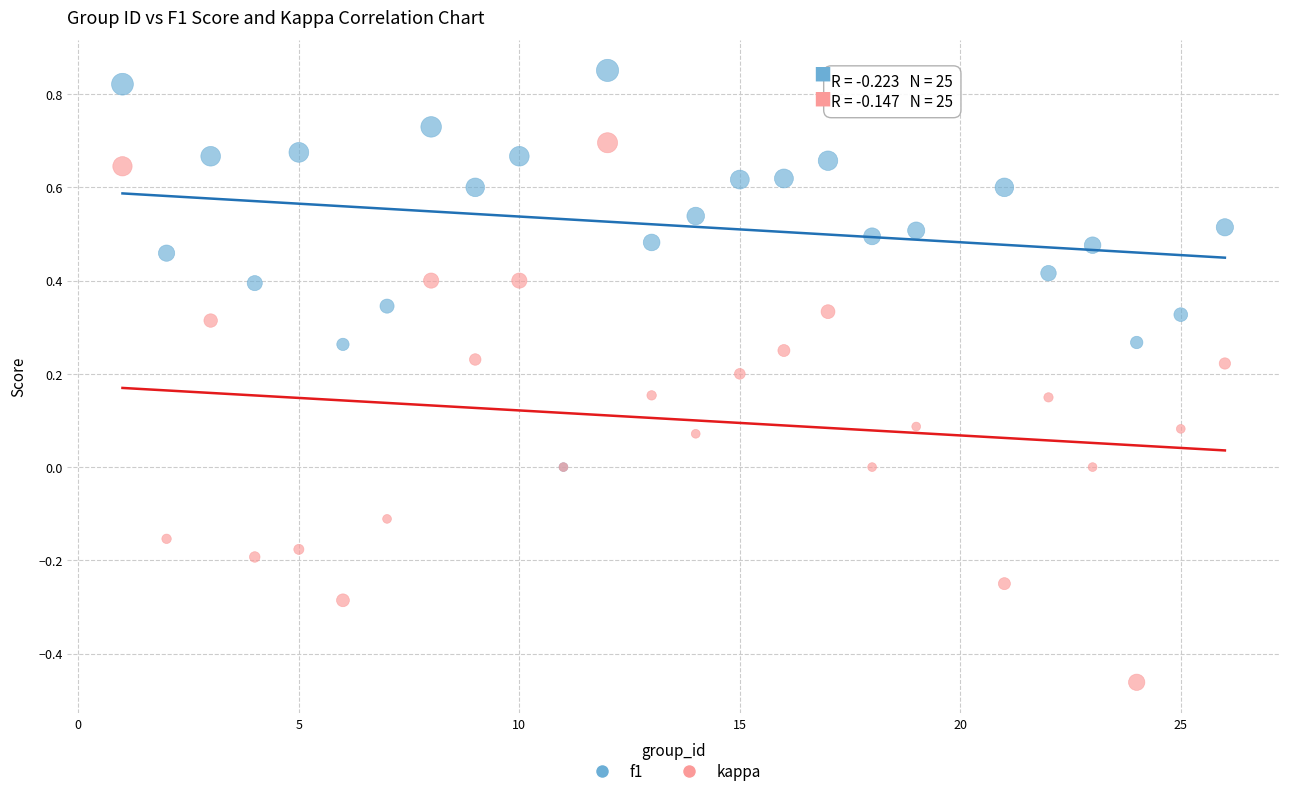

What are all the series names shown in the legend?

f1, kappa